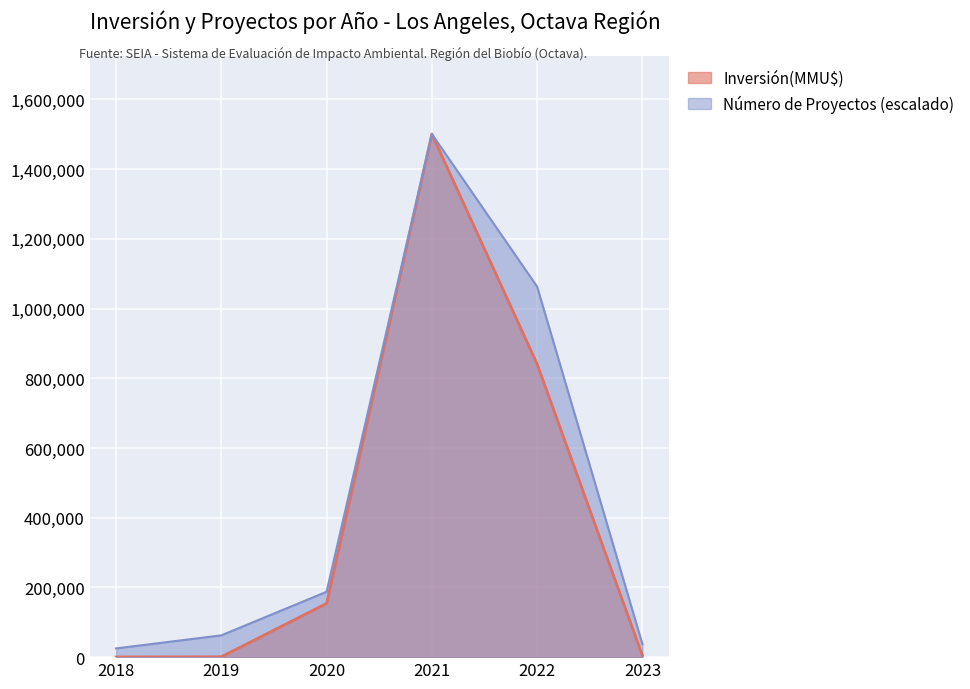

True or false: Número de Proyectos has more than 2 interior local peaks.

False